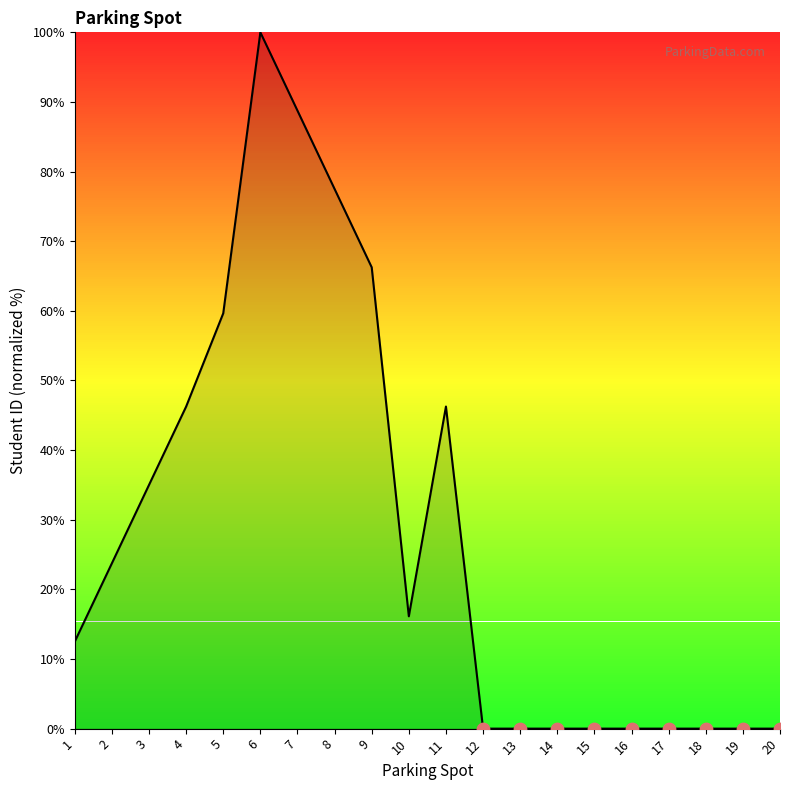

Approximately how many times larger is the value at 8 compared to 11?

1.7